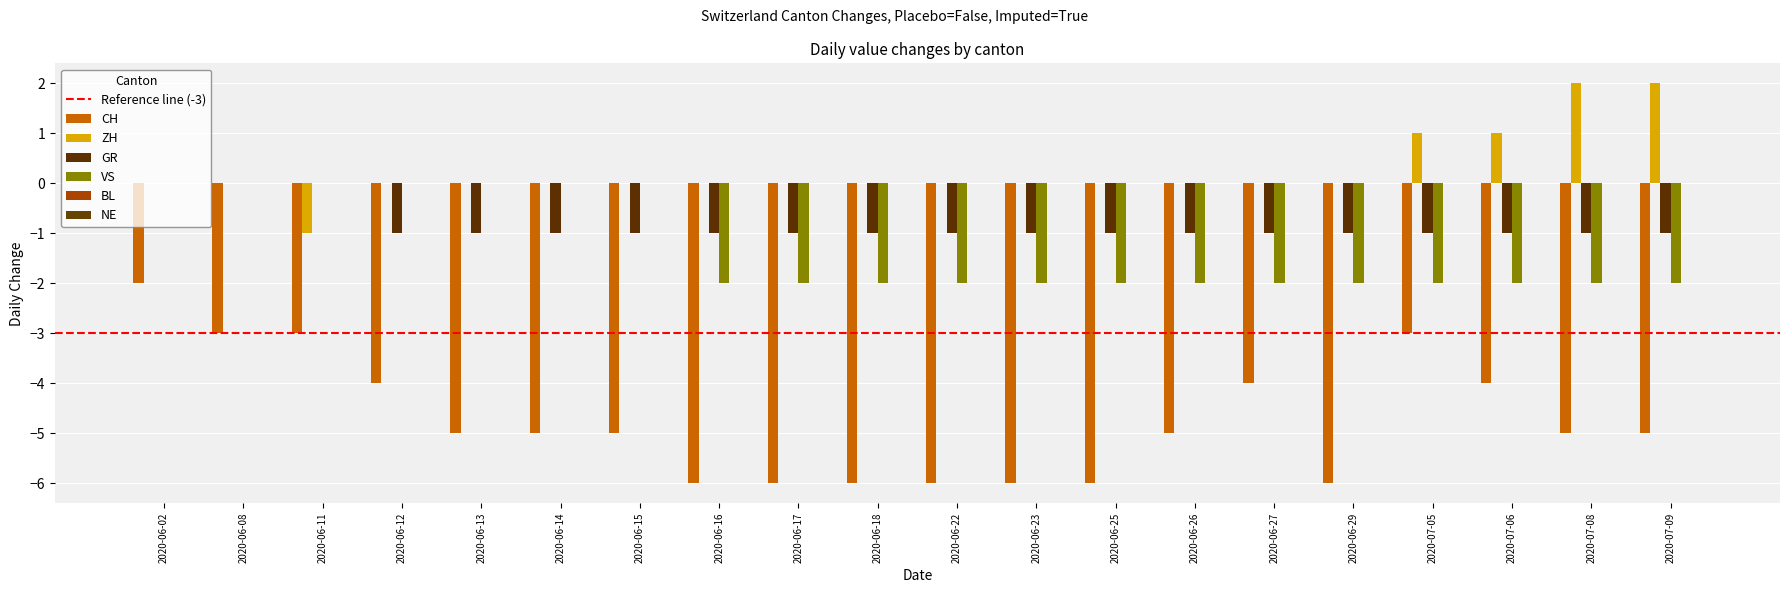

The CH series shows -5 at 2020-06-13. True or false?

True